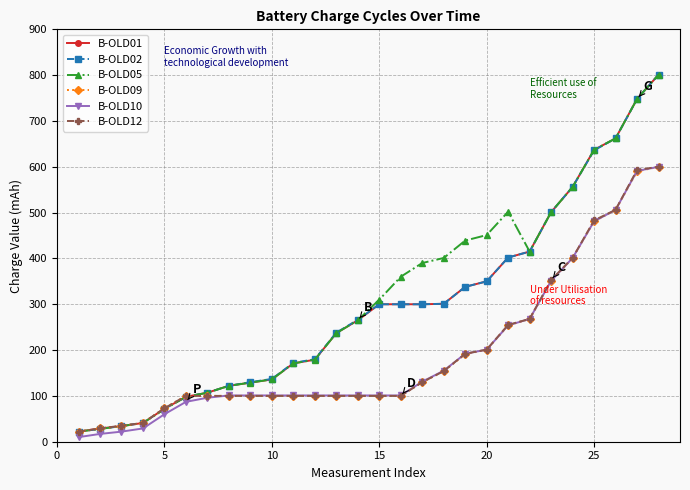

How many distinct data groups are displayed?

6